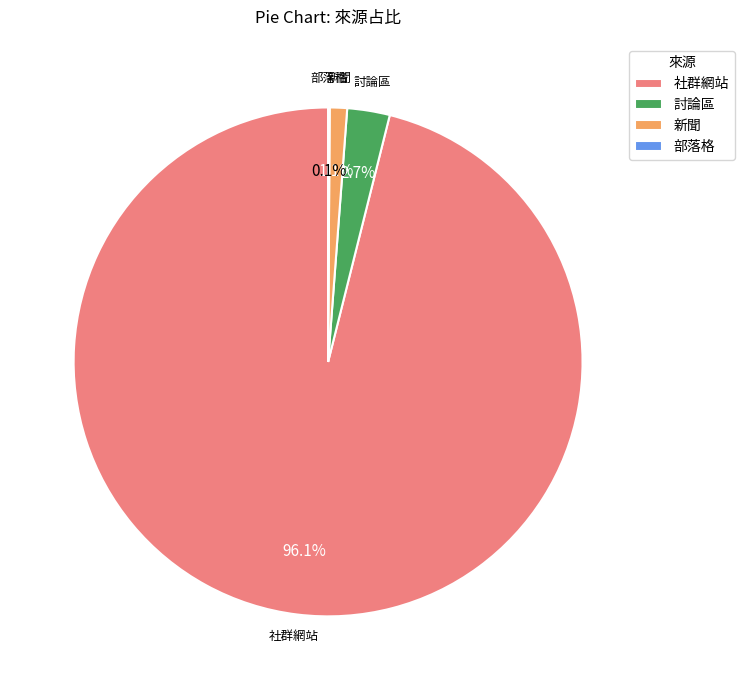

The 討論區 slice represents 3% of the pie. True or false?

True